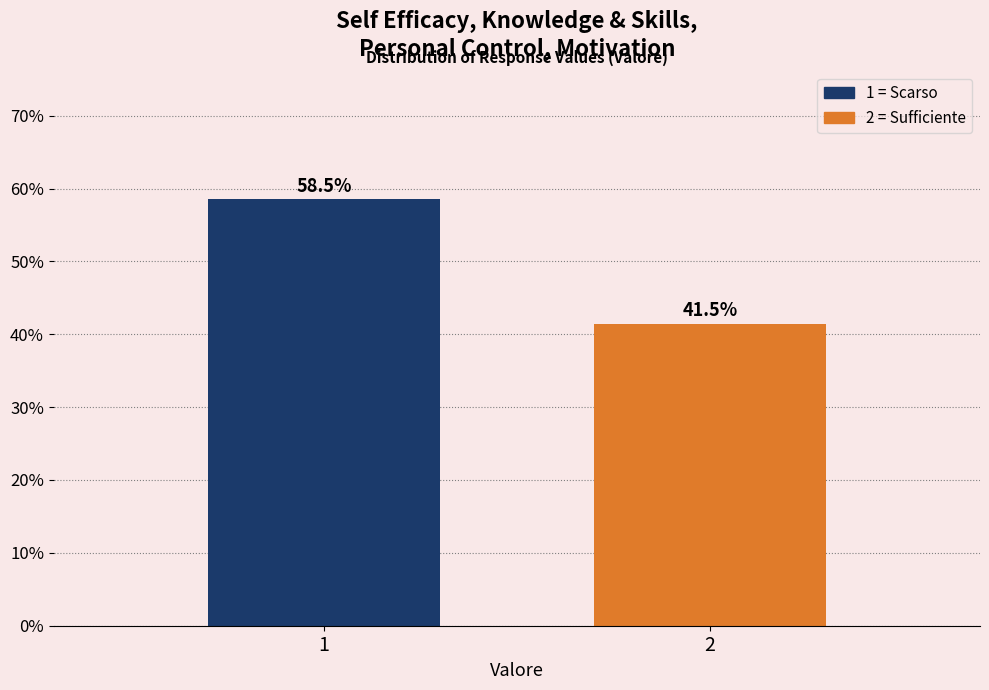

Reading left to right, list all the values displayed in this chart.

1=58.5	2=41.5